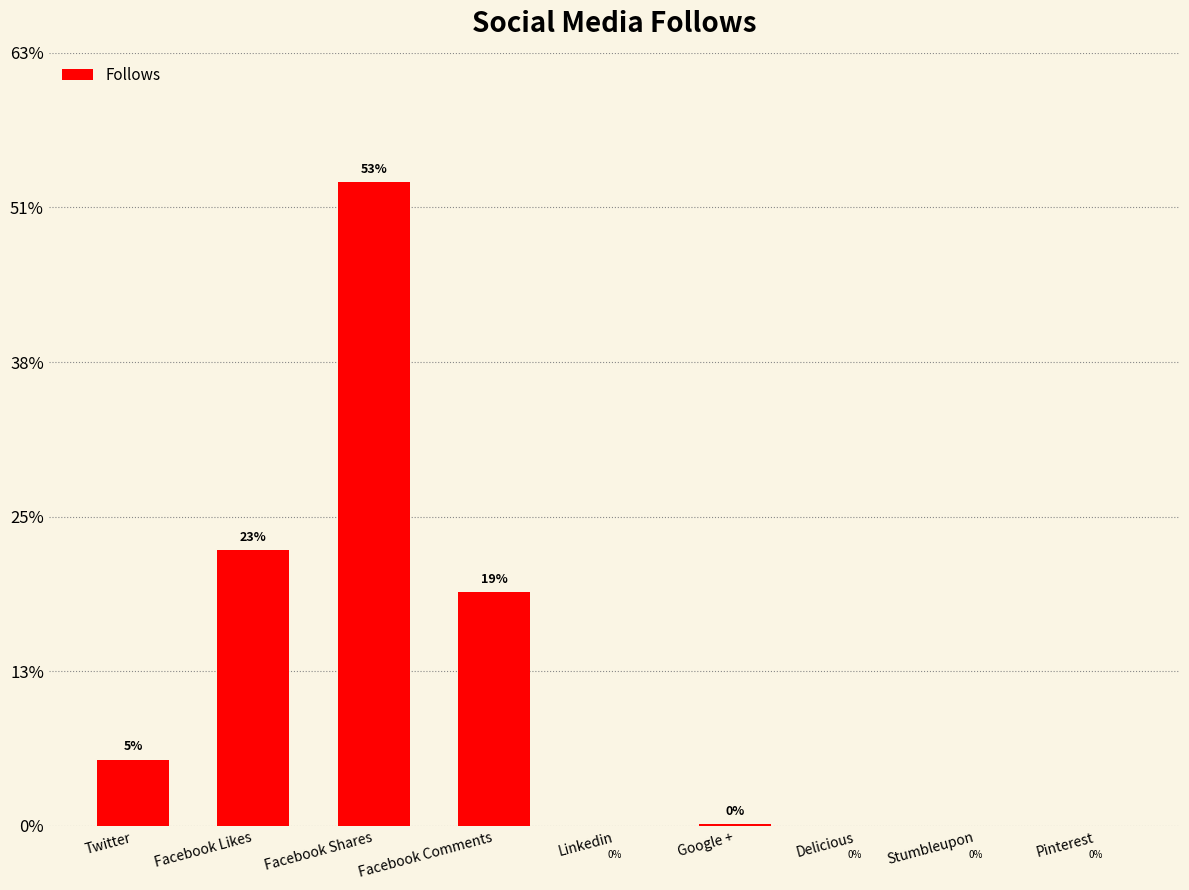

Which has a higher value, Delicious or Pinterest?

Delicious